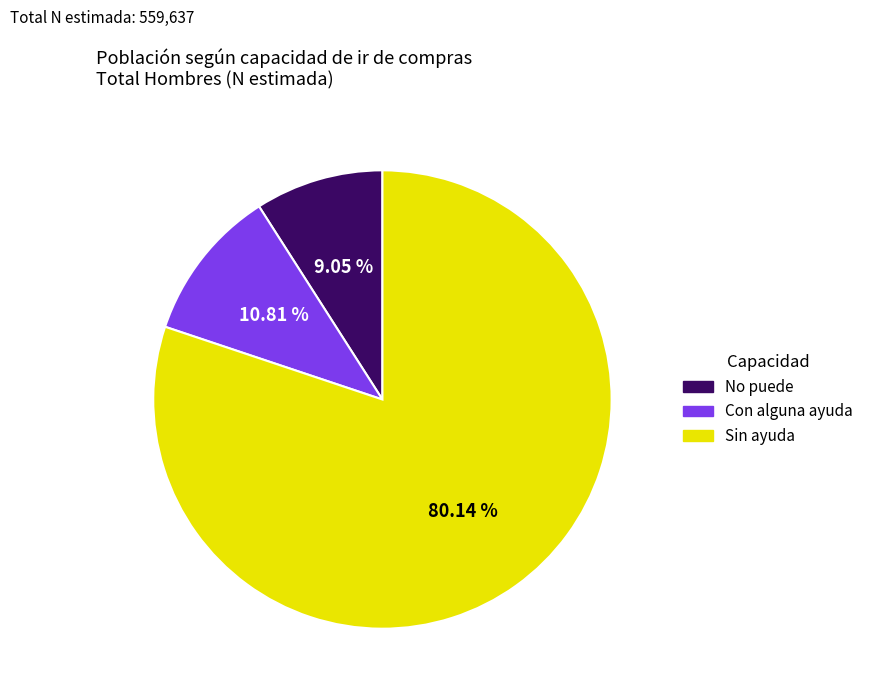

How many segments does this pie chart have?

3